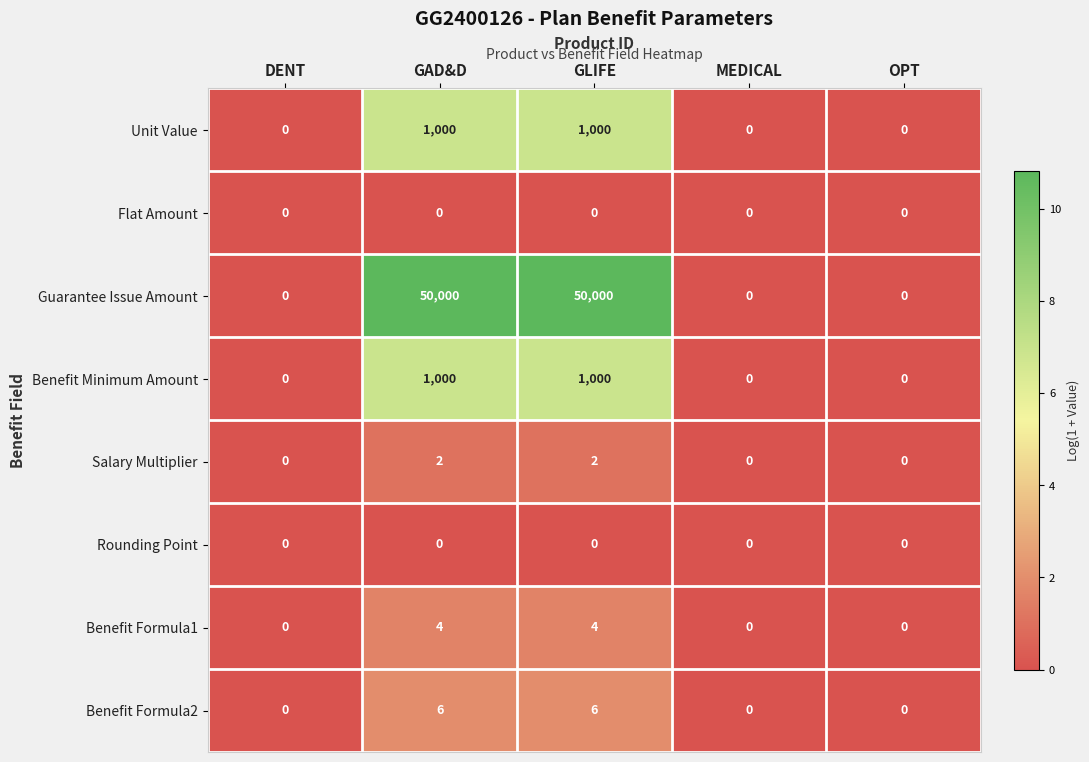

True or false: Benefit Minimum Amount has a value of 440 at GAD&D.

False